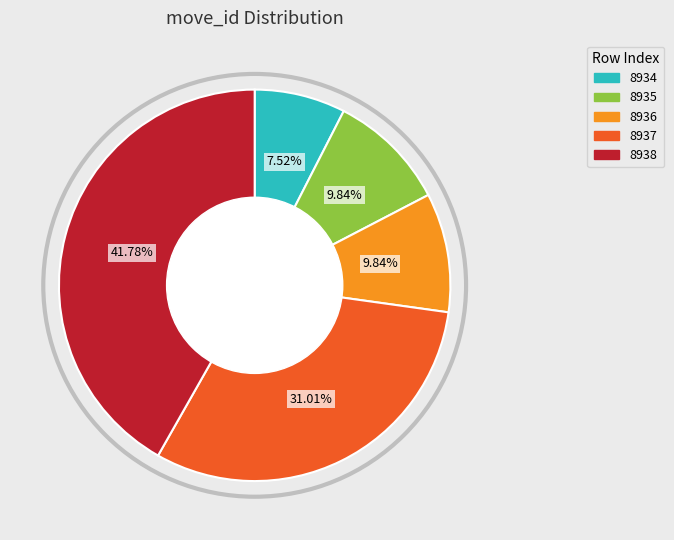

What is the largest slice in the pie chart?

8938